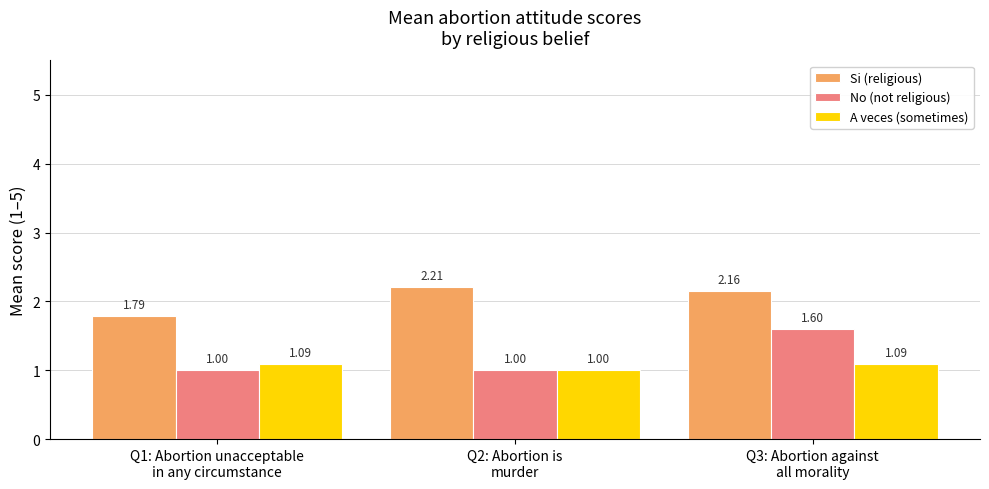

How many No (not religious) values are between 1 and 2?

3